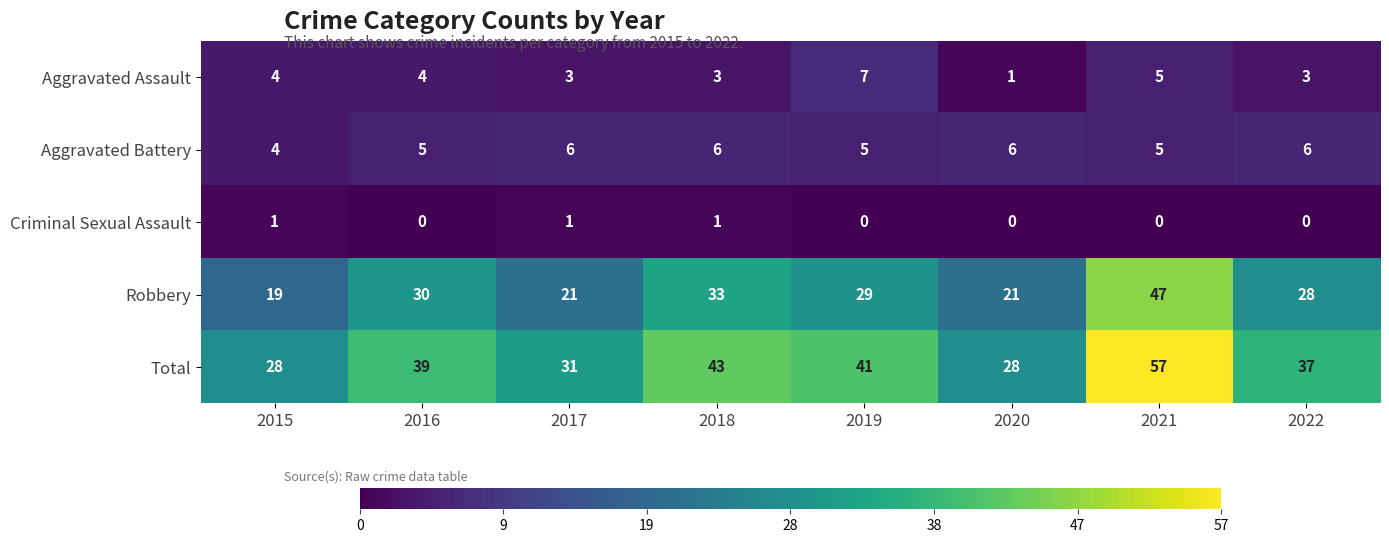

How many Aggravated Assault values are between 3 and 5?

6